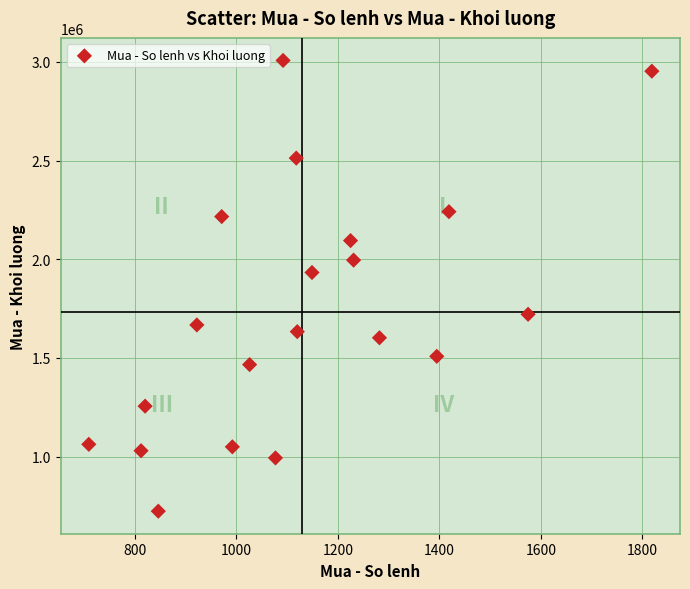

What Y value in the scatter plot is closest to 1865600?

1933100